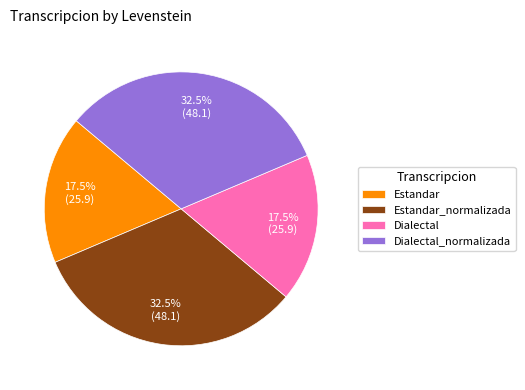

What percentage is NOT represented by Dialectal_normalizada?

67.5%